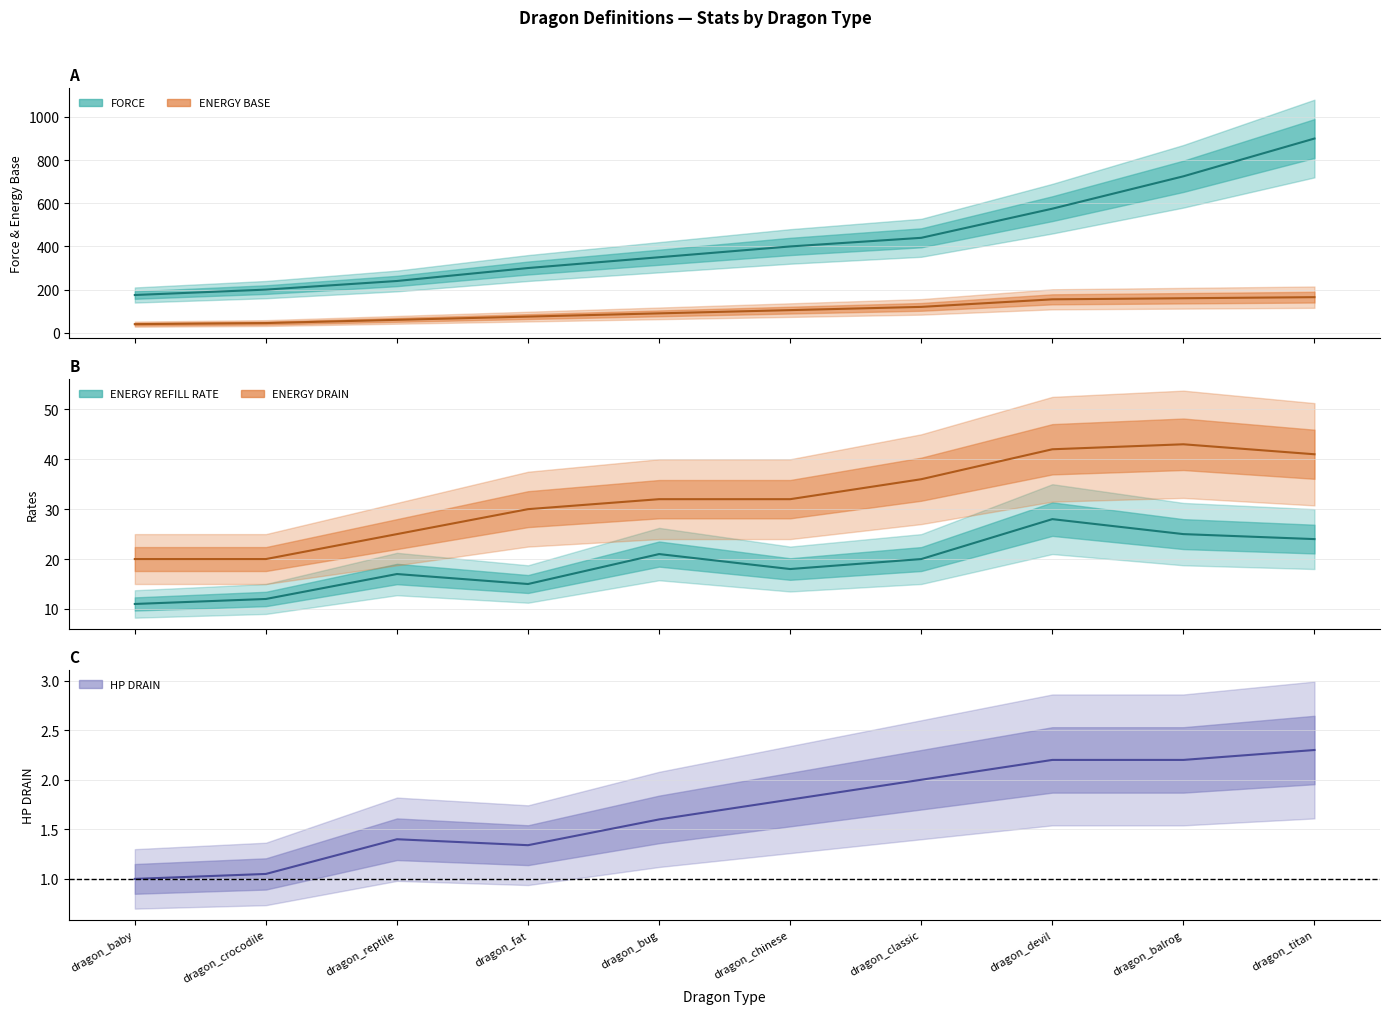

Which series changed the most between dragon_chinese and dragon_balrog?

FORCE